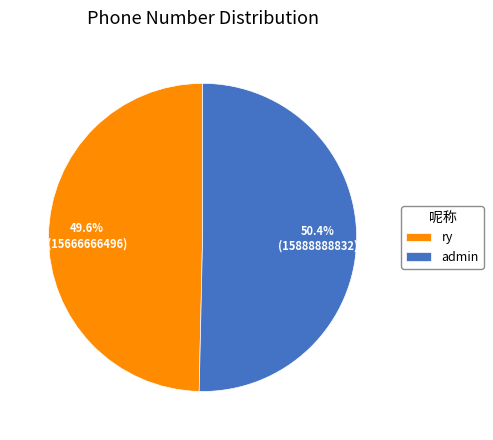

Is there any slice that represents more than half of the pie?

Yes